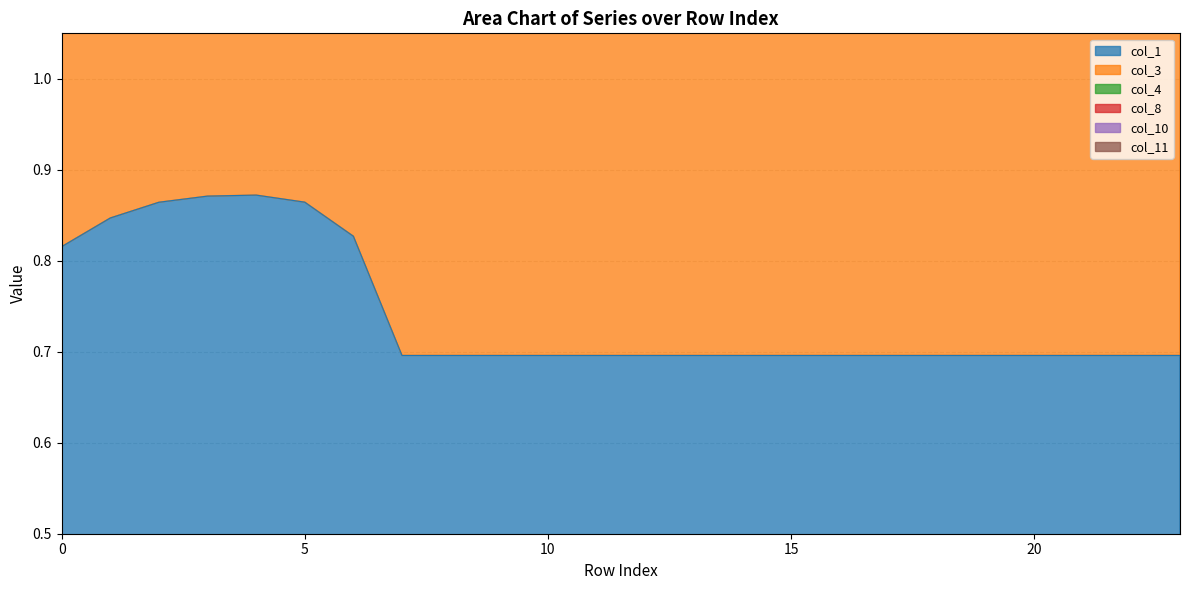

Which category has the lowest value in the col_1 series?

7